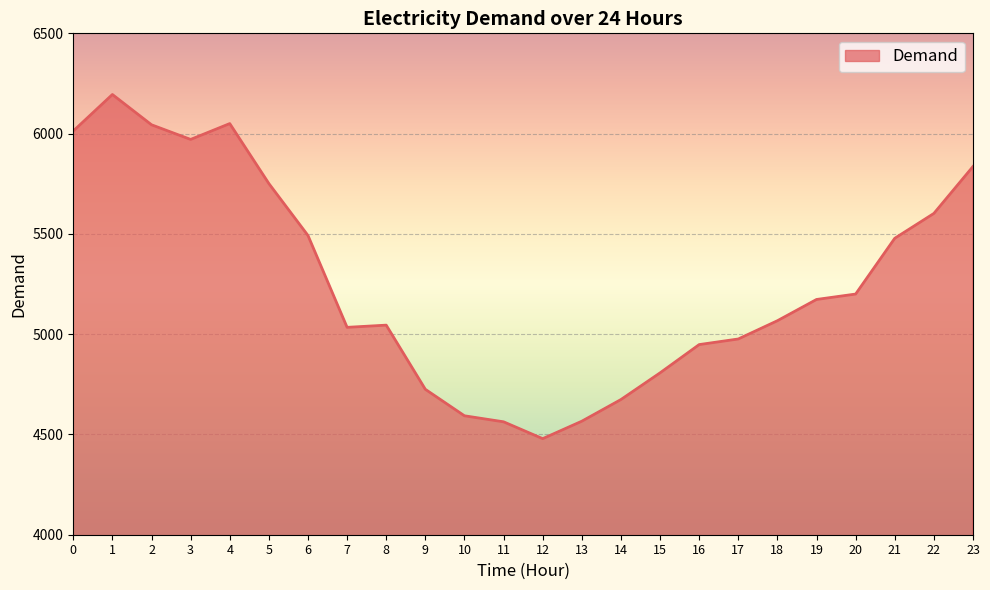

What is the greatest value displayed?

6195